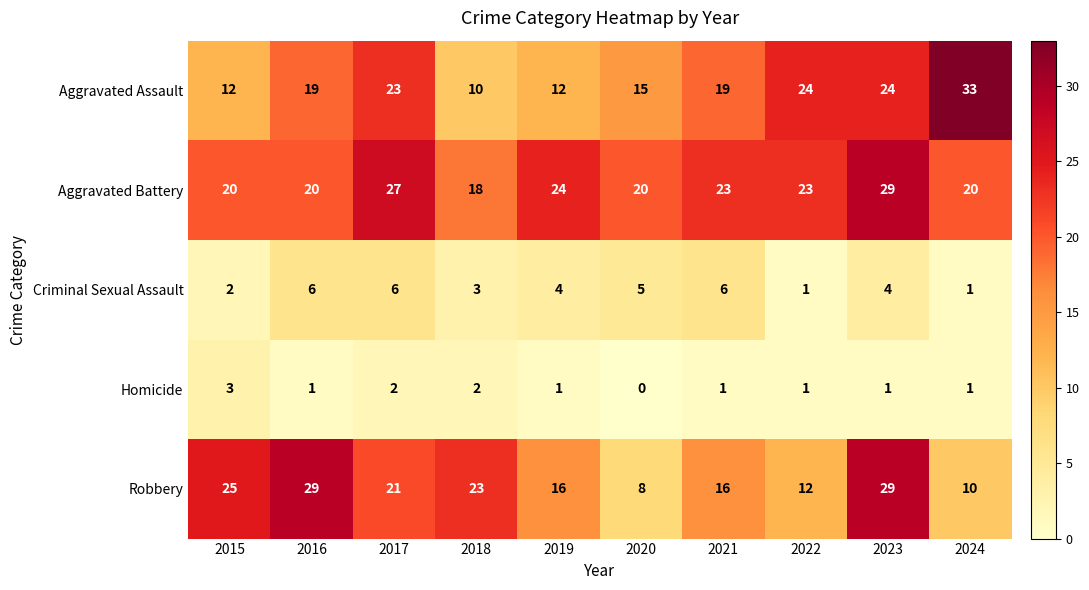

What is the total value across all series at 2021?

65